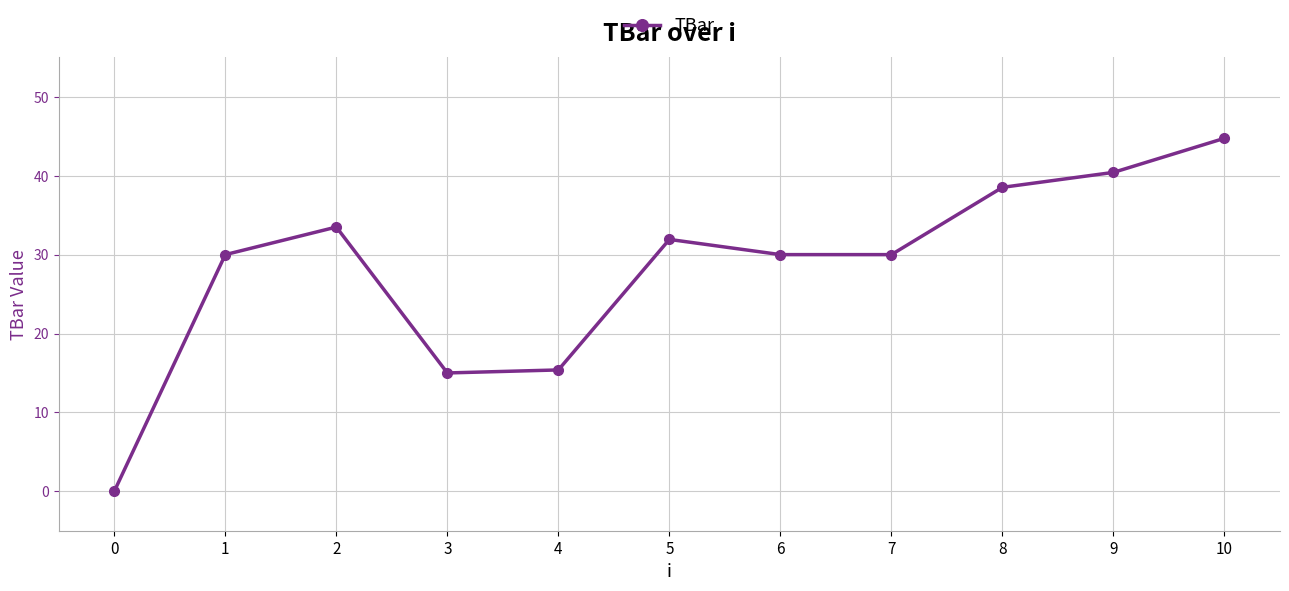

Which has a higher value, 4 or 6?

6